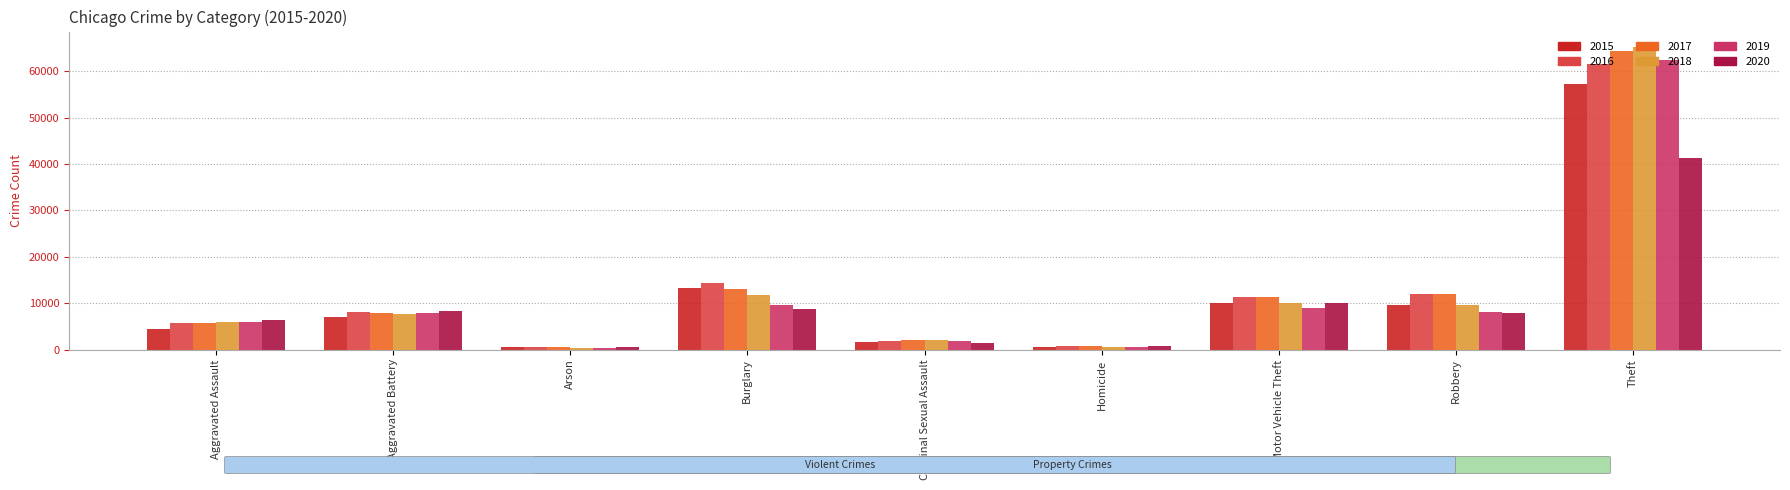

What is the average value of the 2018 series?

12604